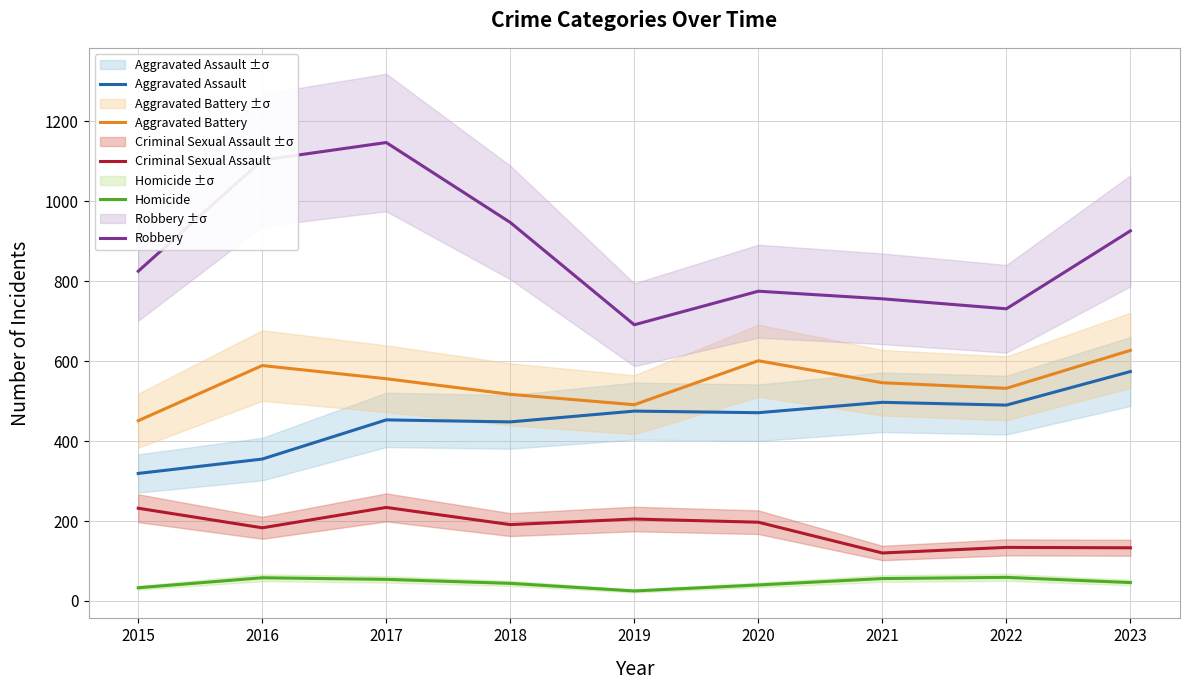

Rank the series by their maximum value, from highest to lowest.

Robbery, Aggravated Battery, Aggravated Assault, Criminal Sexual Assault, Homicide